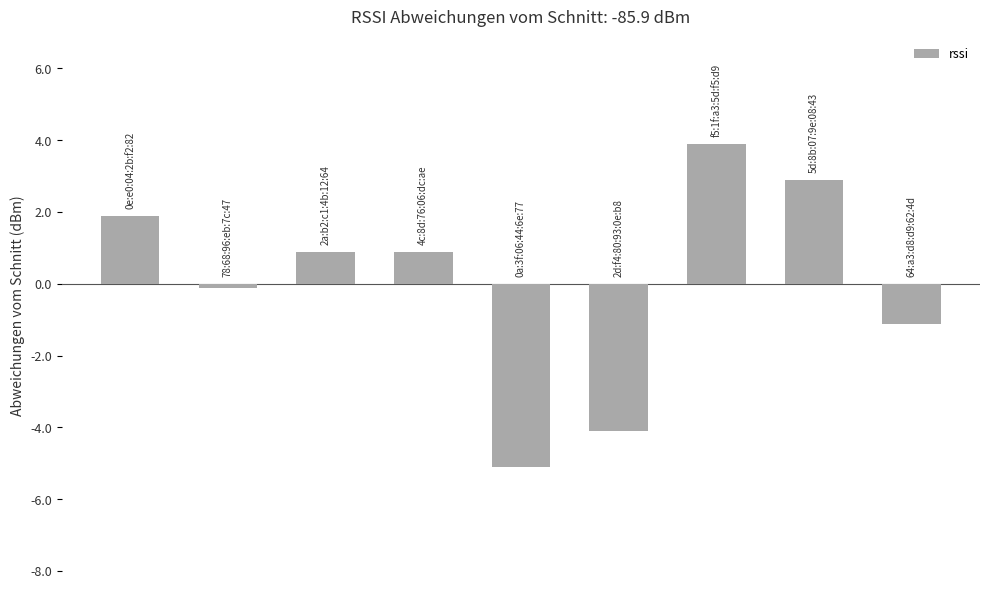

What is the difference between the maximum and minimum values?

9.0